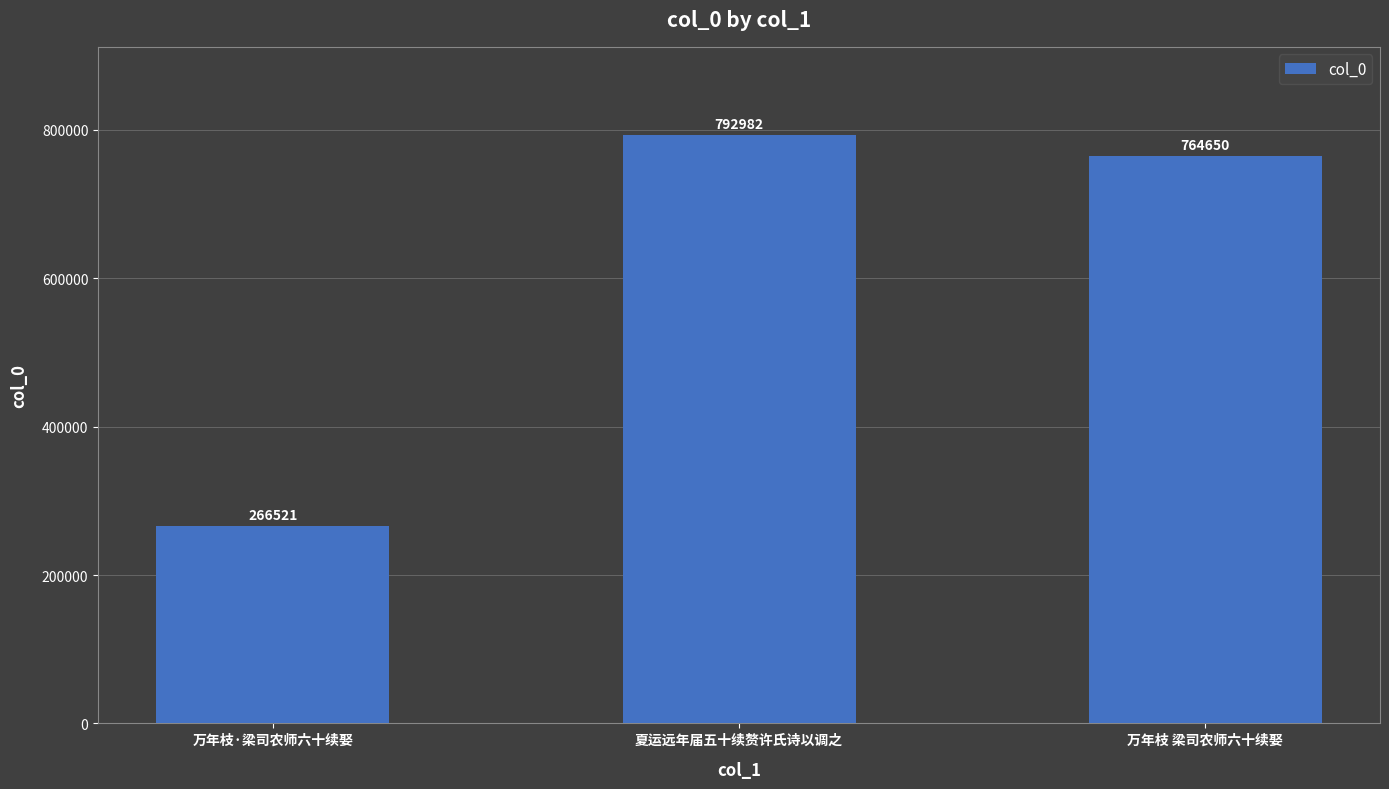

What is the sum of the values at 万年枝 梁司农师六十续娶 and 万年枝·梁司农师六十续娶?

1031171